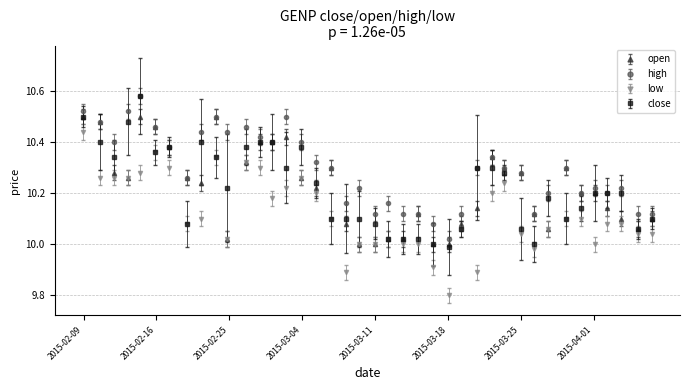

Which series has the largest total across all categories?

high